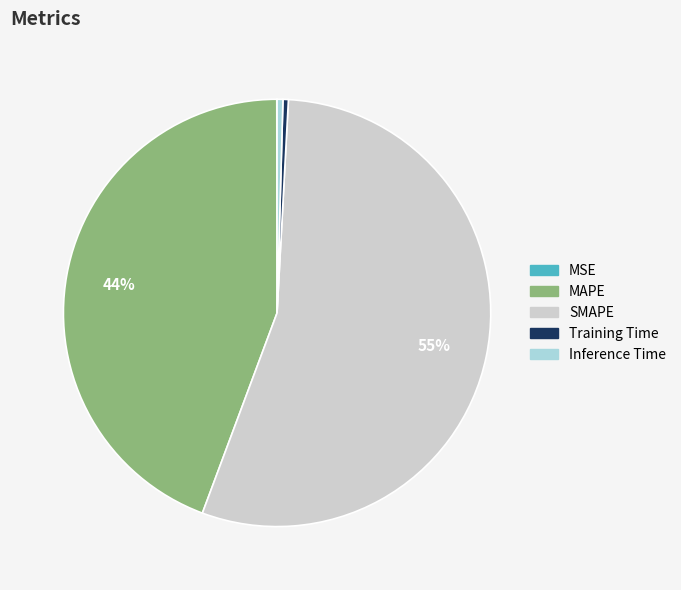

Which has a higher value, SMAPE or Inference Time?

SMAPE